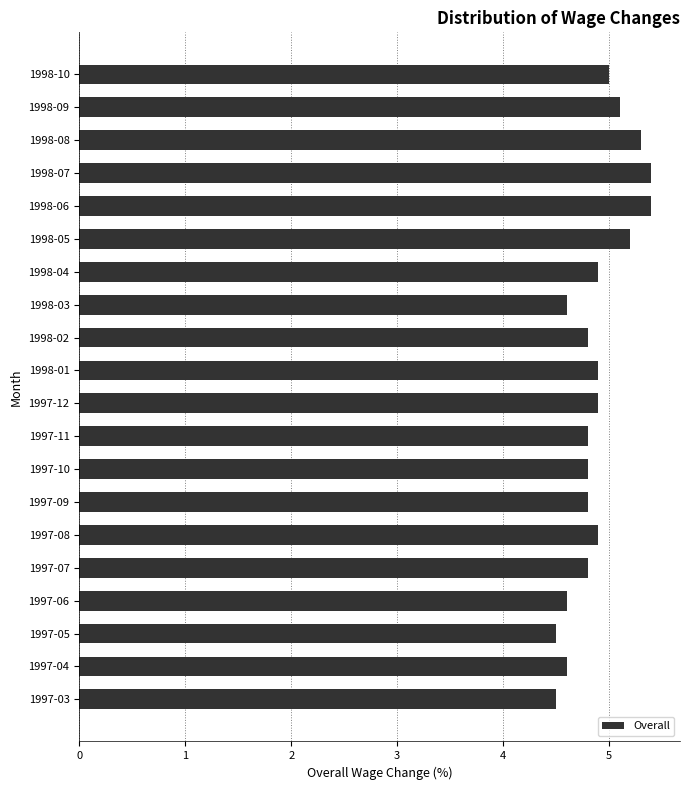

The value at 1997-09 is 7.4. True or false?

False